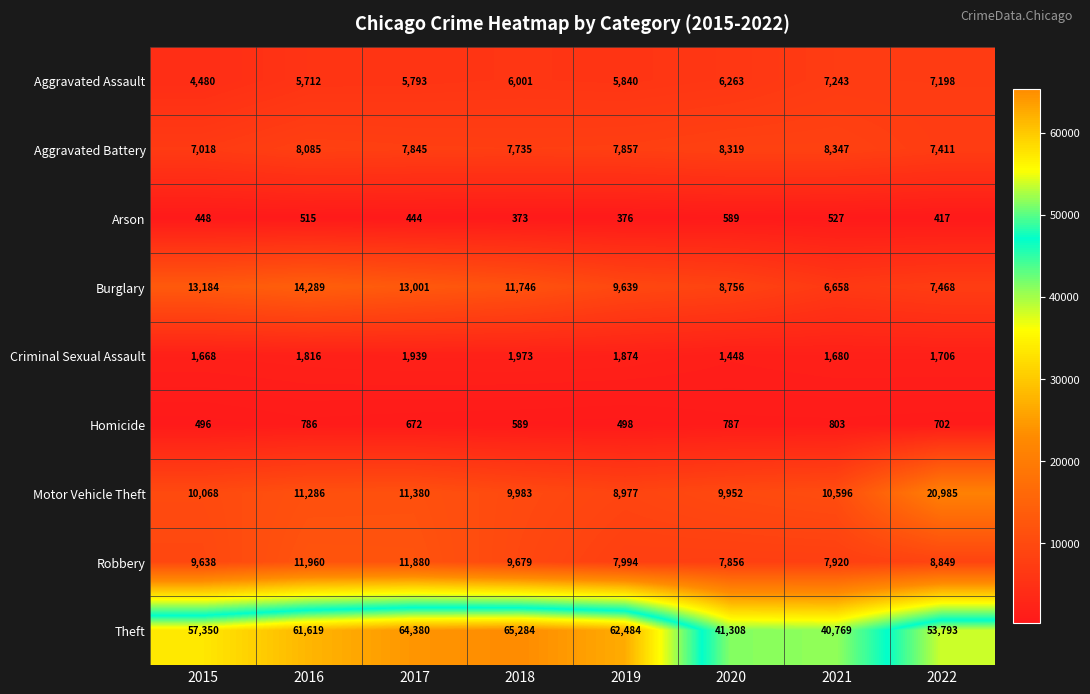

What is the difference between the Motor Vehicle Theft values at 2018 and 2022?

11002